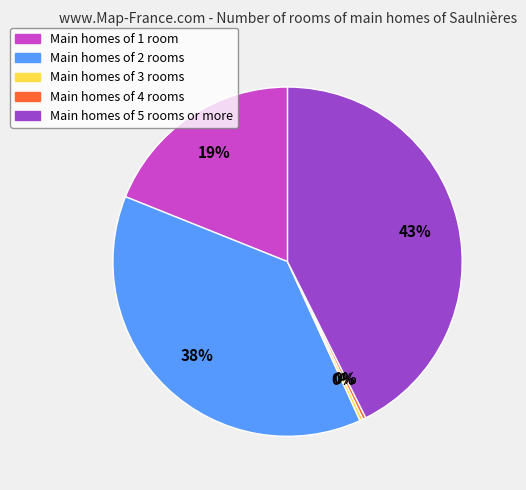

True or false: Main homes of 1 room accounts for 19% of the total.

True